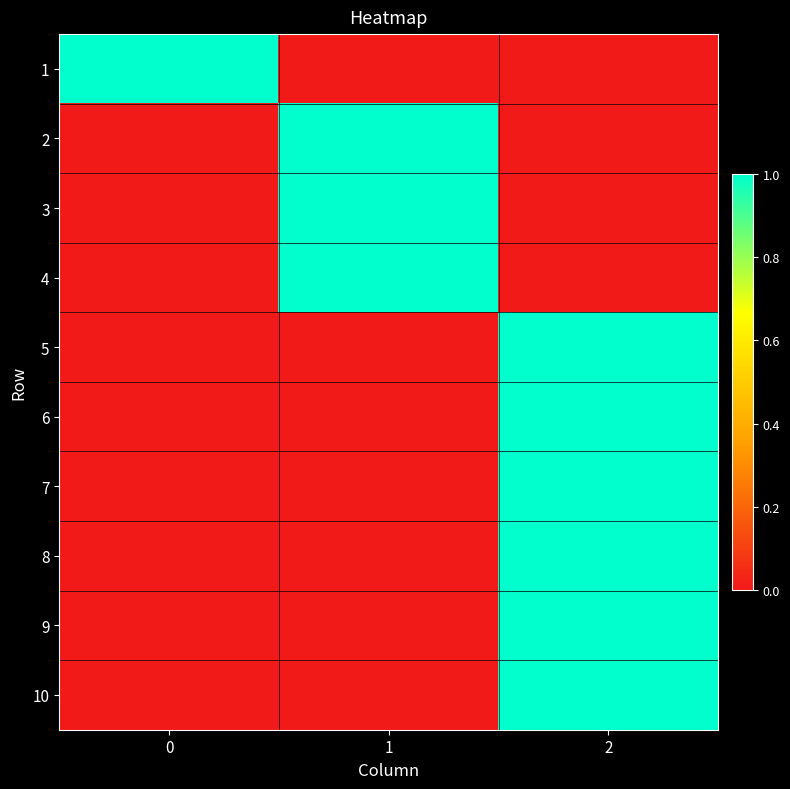

How many distinct data groups are displayed?

10